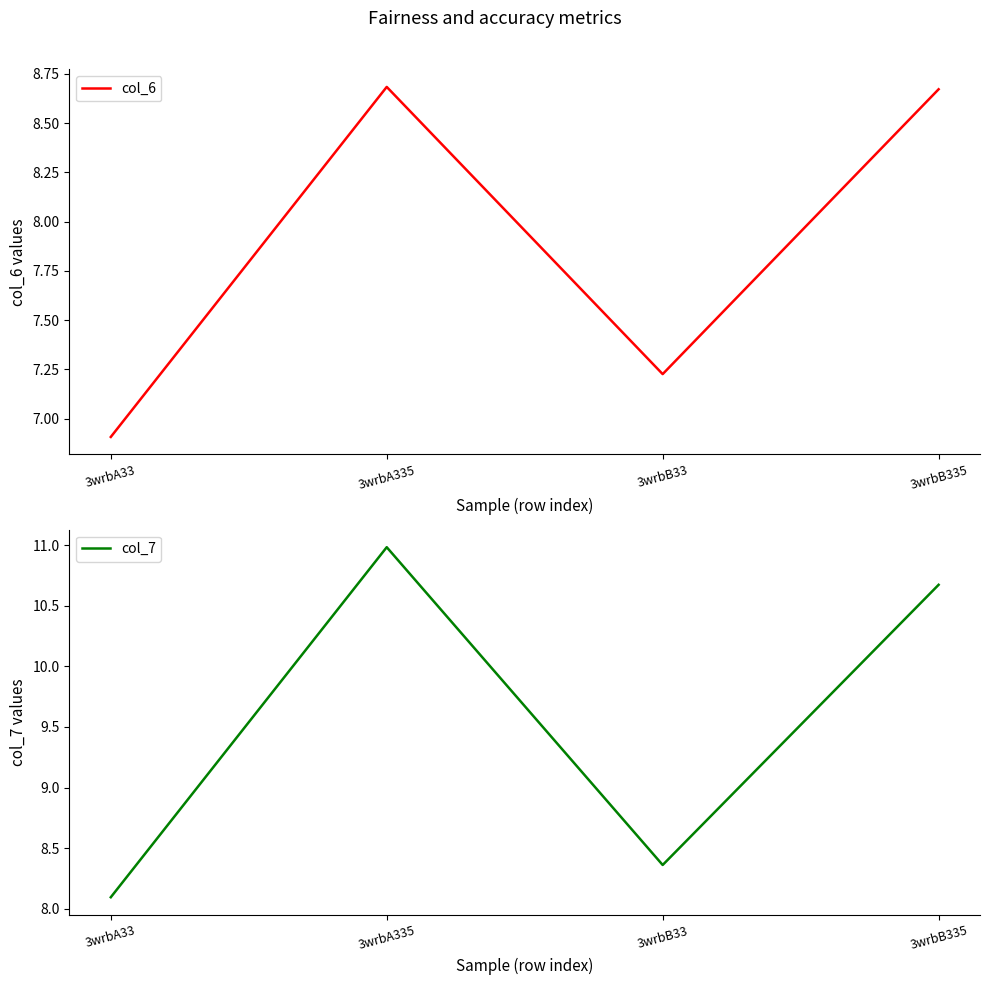

List the series in order of their peak value, highest first.

col_7, col_6